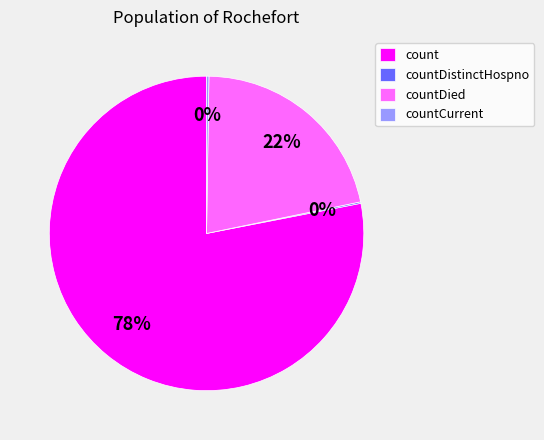

To the nearest percent, what is the average slice percentage?

25%